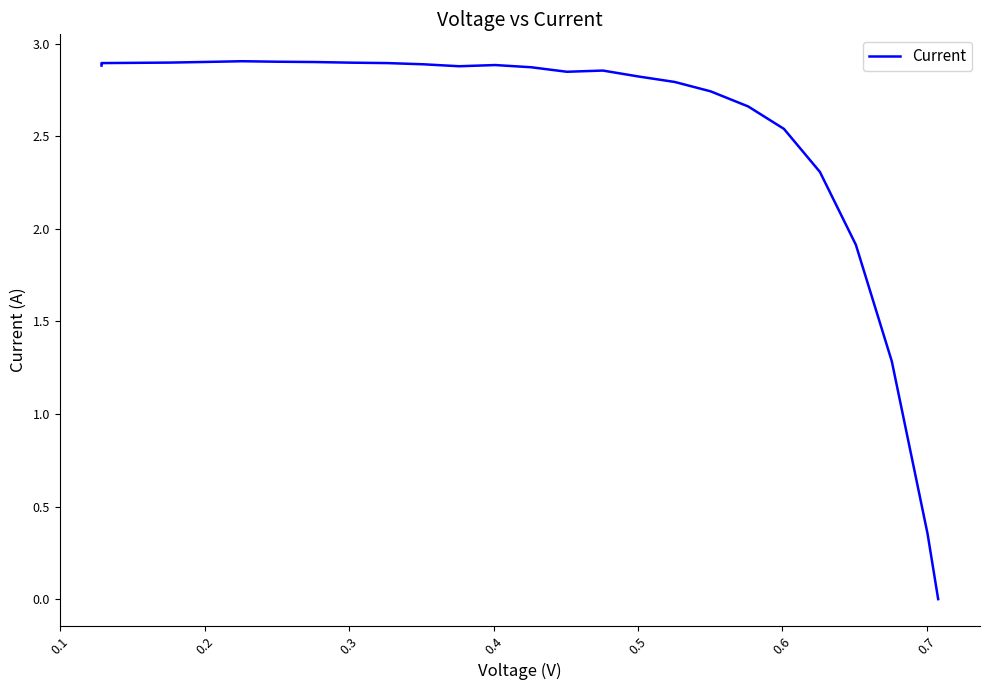

The chart shows a value of 0.8 at 17. True or false?

False